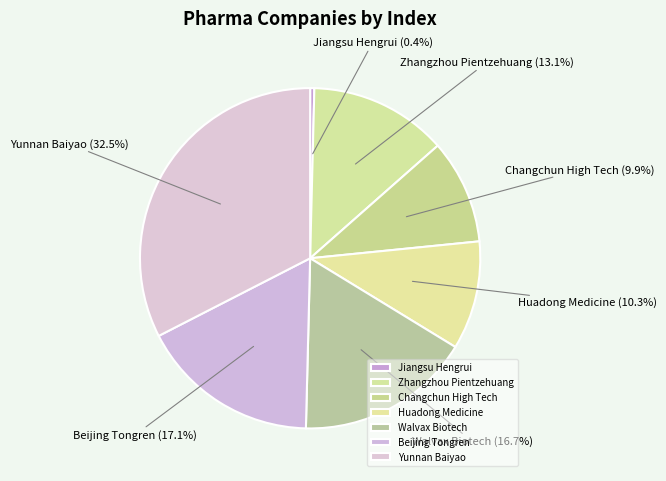

Which has a higher value, Huadong Medicine or Walvax Biotech?

Walvax Biotech